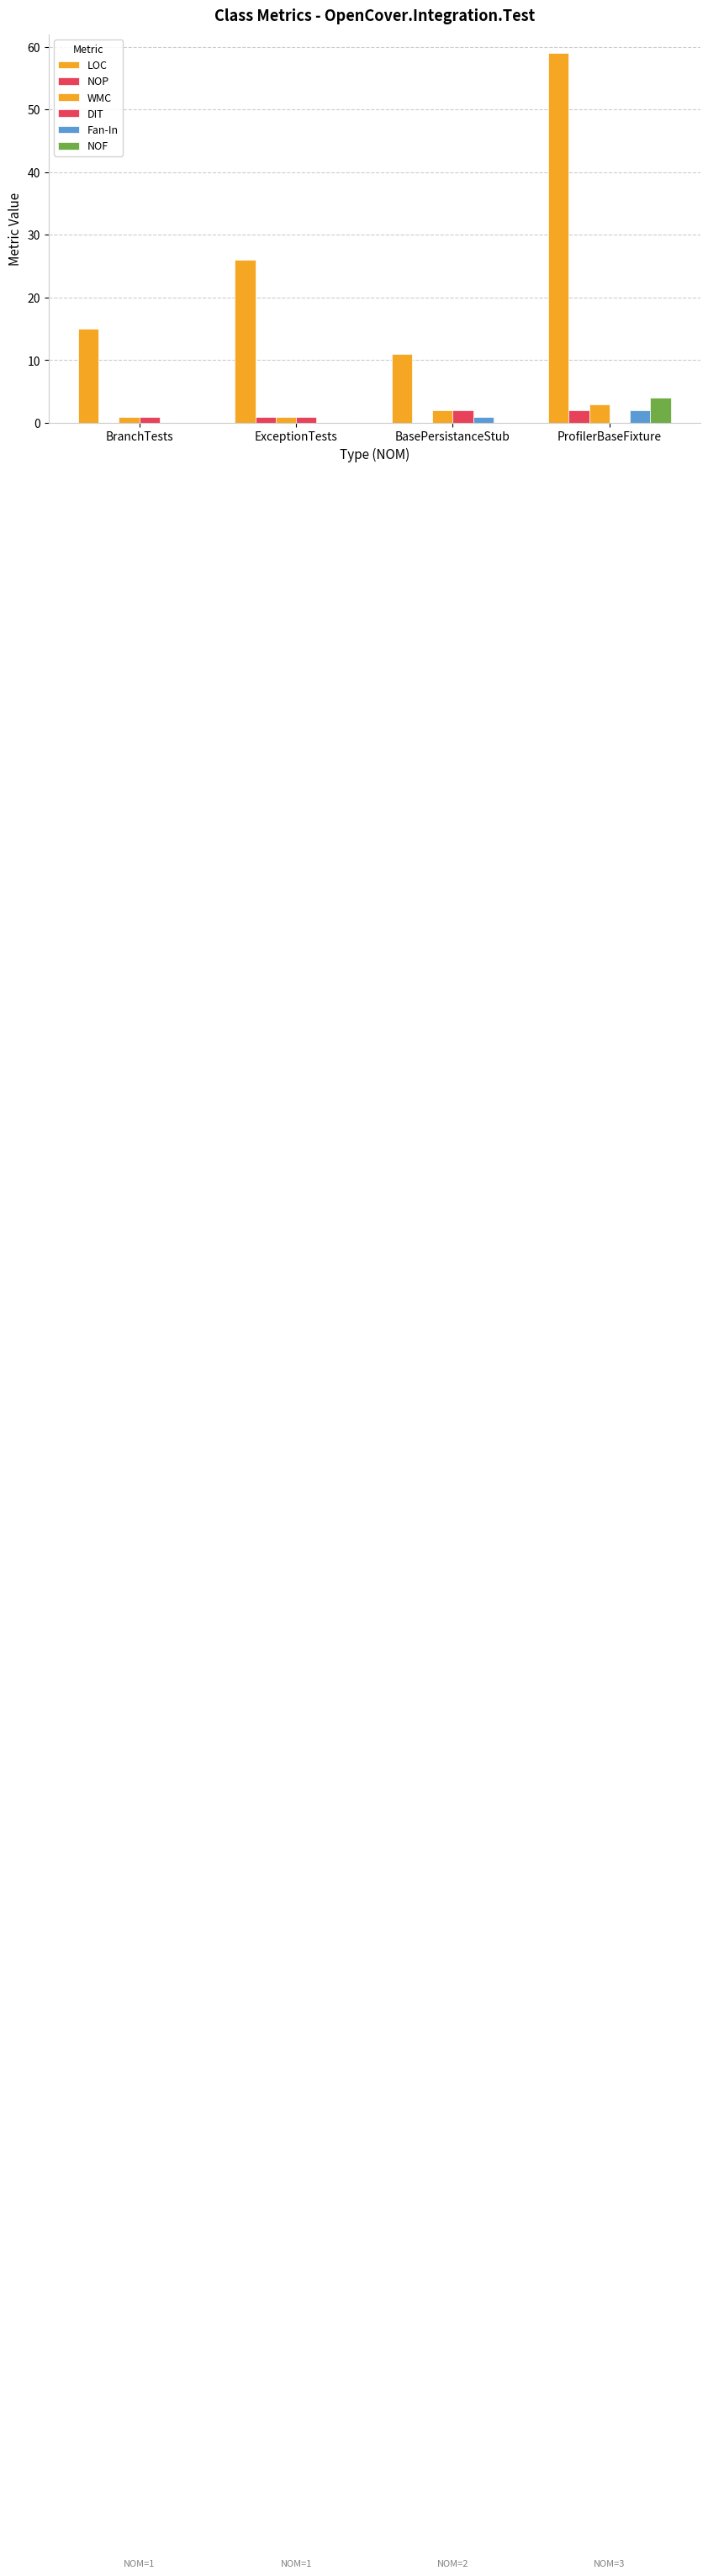

How many data points does each series have?

4